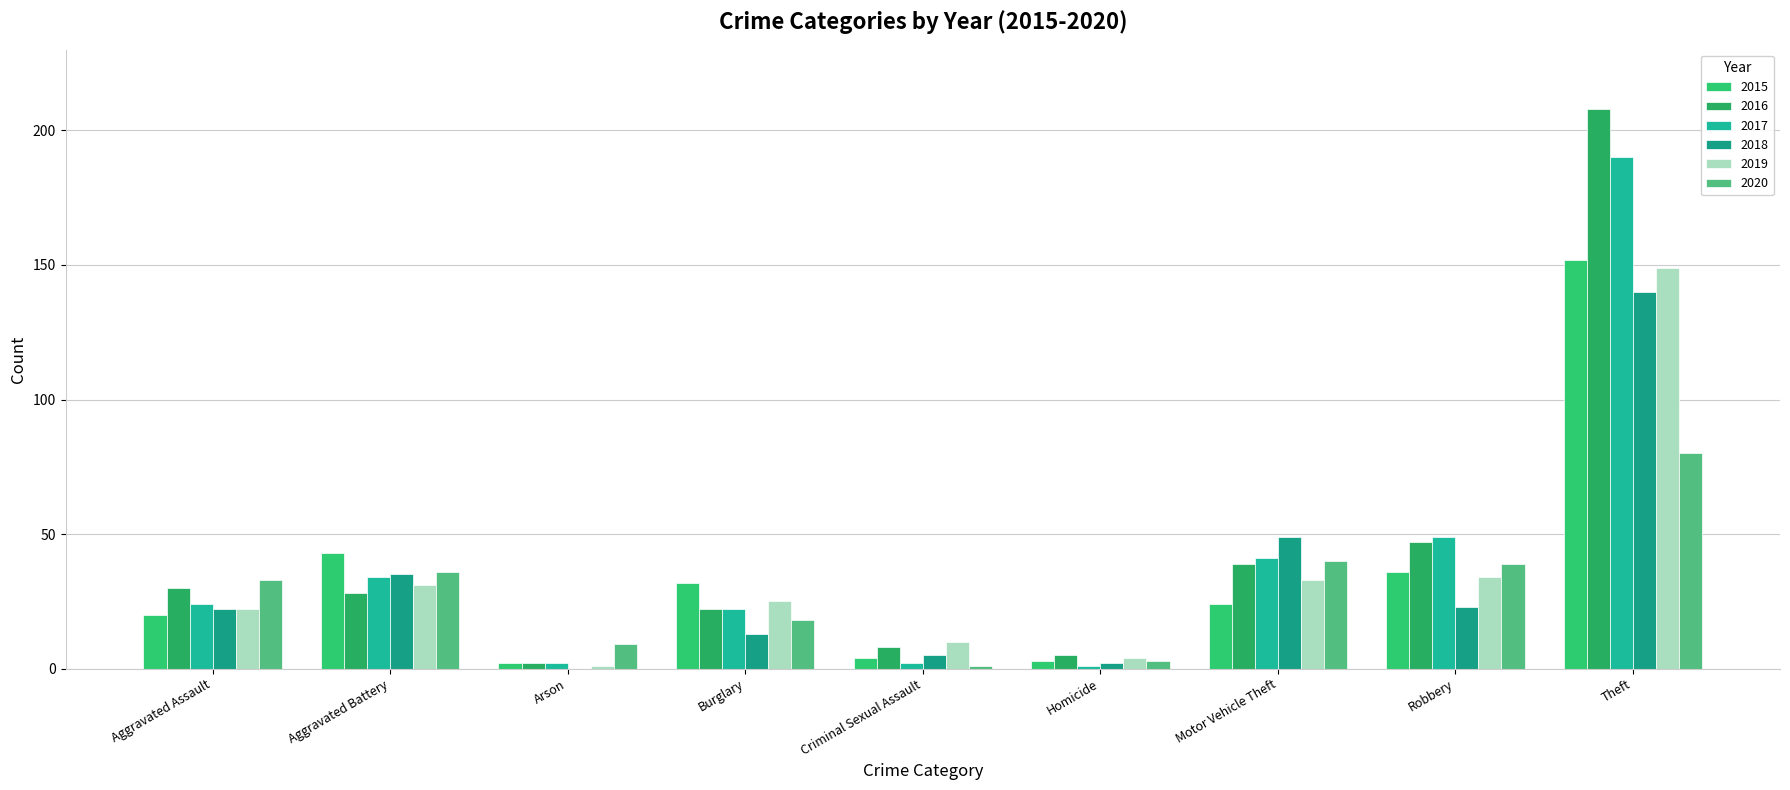

How many groups of bars are there?

9